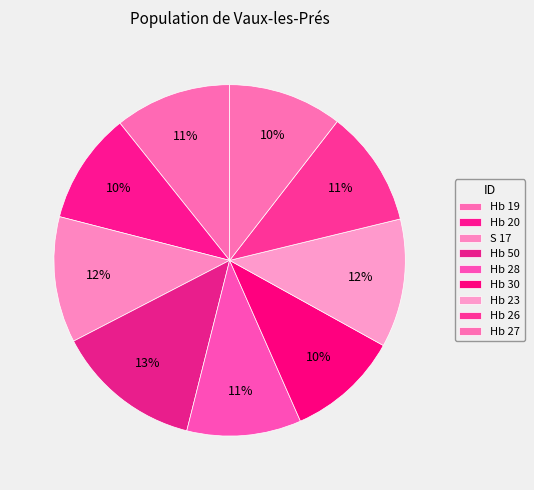

Which has a higher value, Hb 50 or Hb 23?

Hb 50